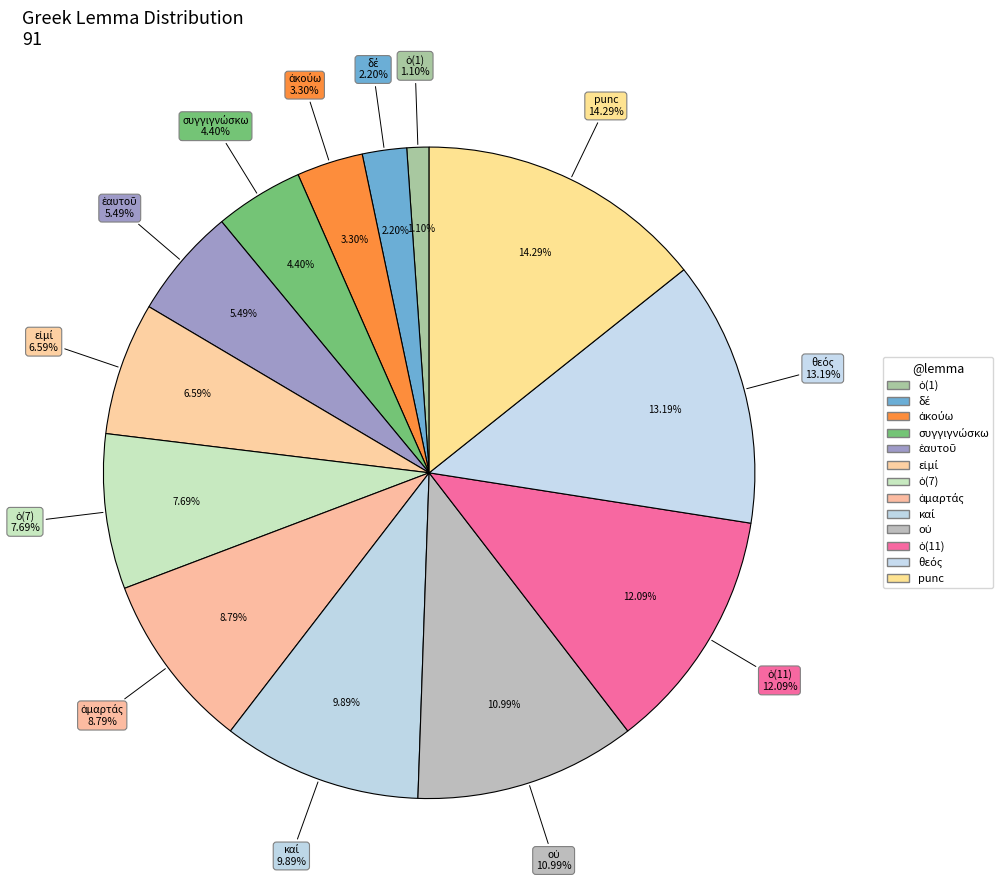

How many slices are in this pie chart?

13